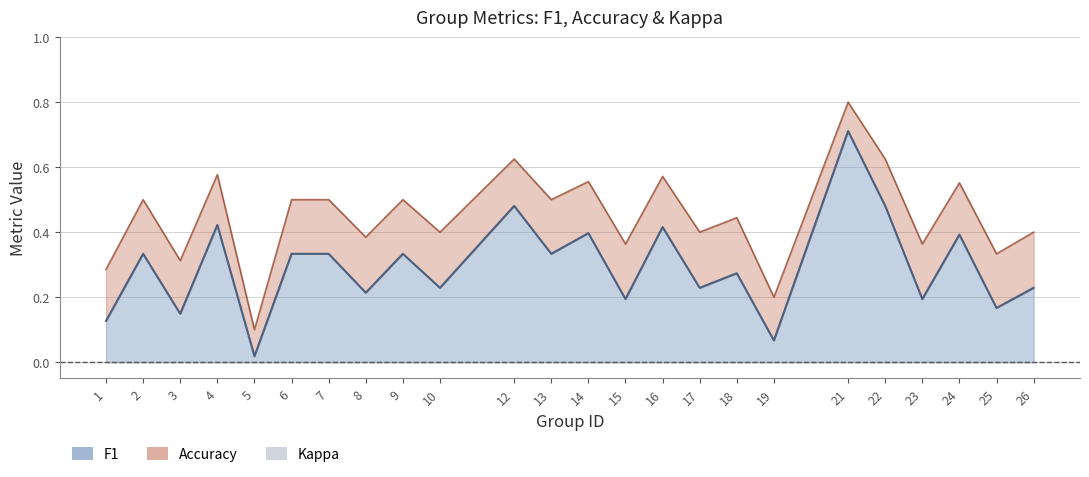

Where is the first local maximum for f1?

2